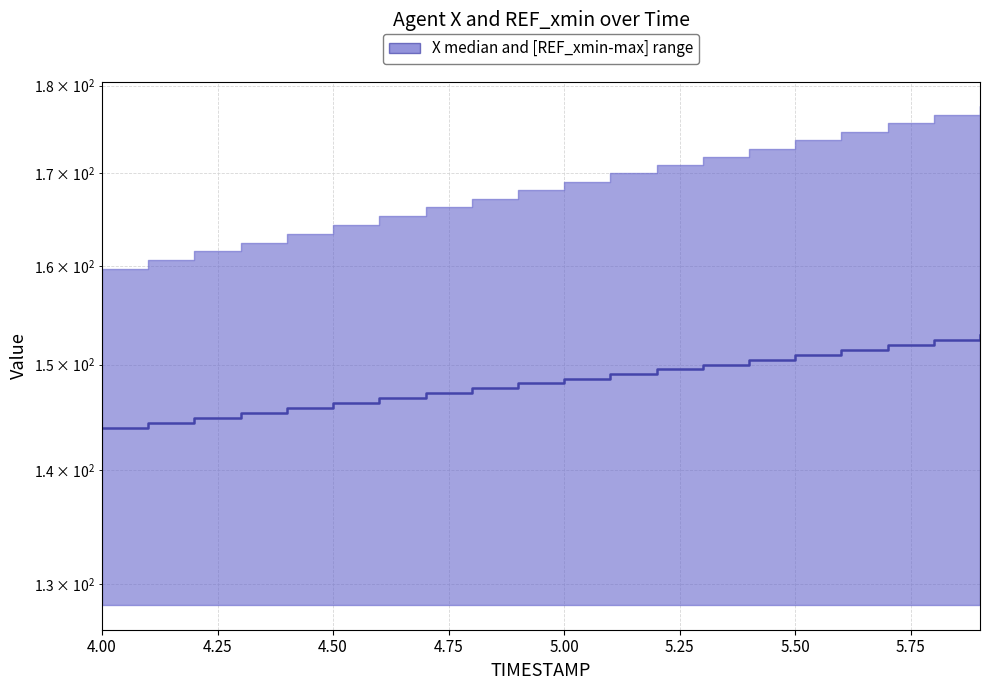

The chart shows a value of 217.7 at 5.75. True or false?

False